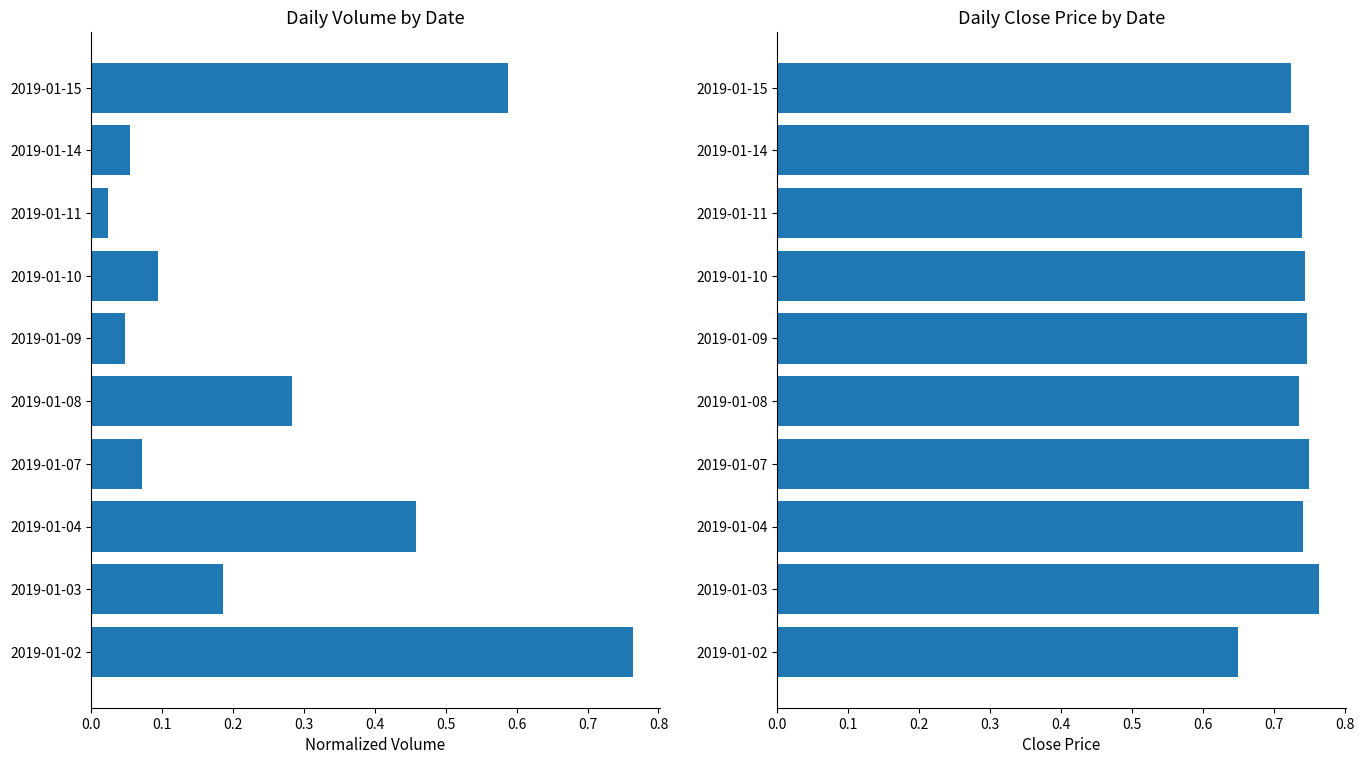

Rank the series at 2019-01-07 from highest to lowest value.

Close Price, Volume (normalized)